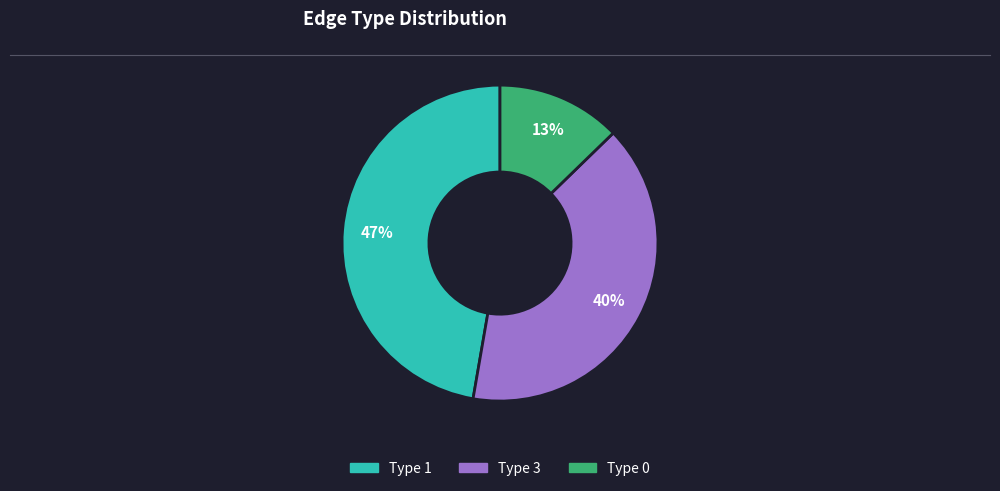

How many slices are in this pie chart?

3